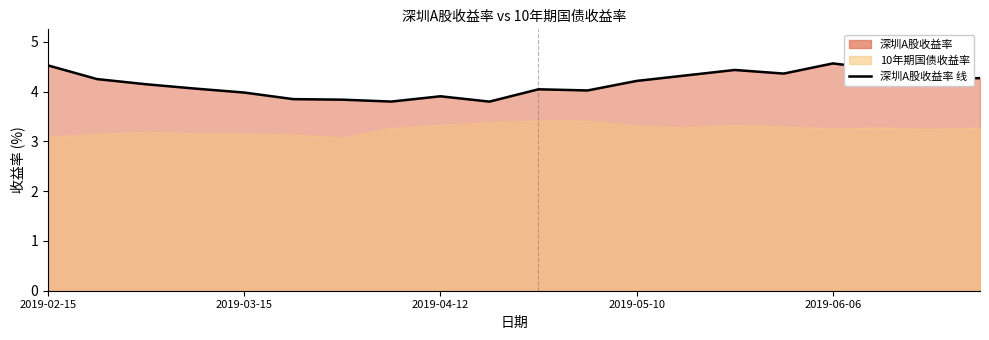

Approximately how many times larger is the value at 13 compared to 17?

1.0